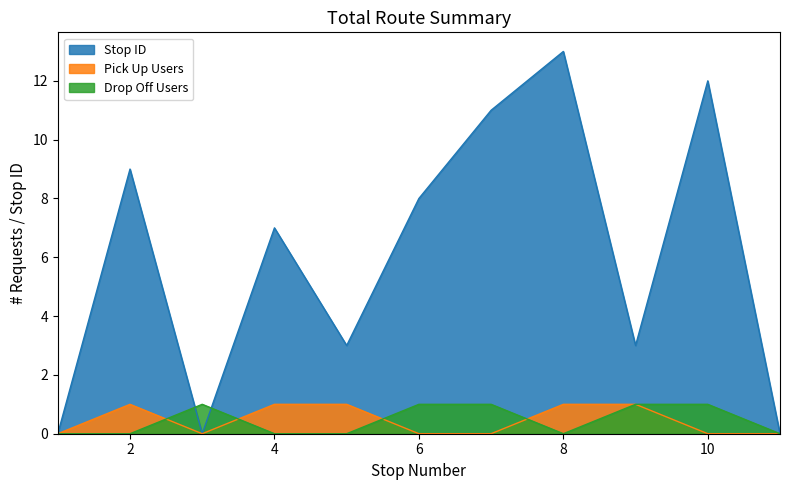

Between which two adjacent categories do Drop Off Users and Stop ID first intersect?

2 and 3